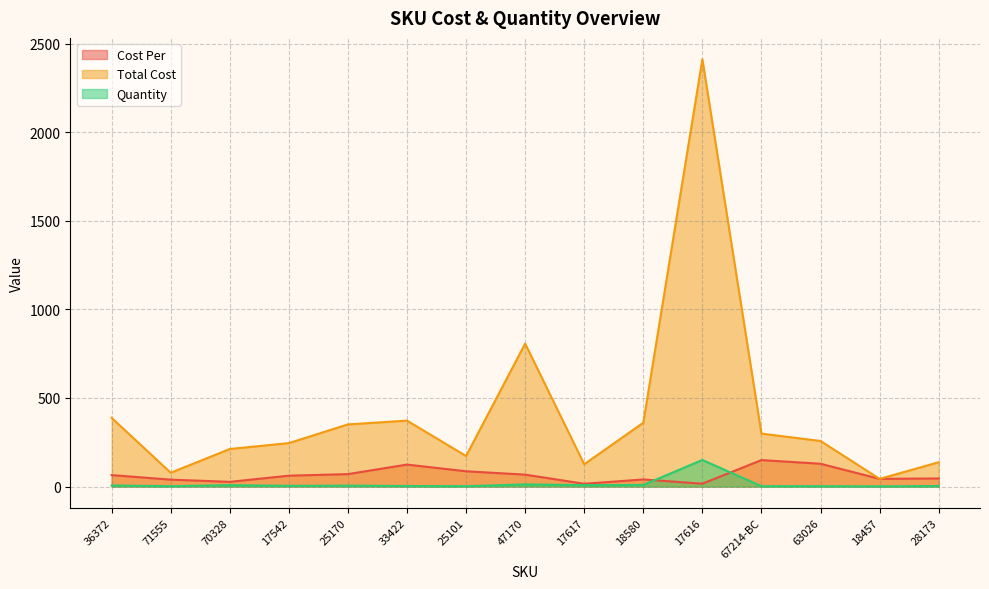

What are all the series names shown in the legend?

Cost Per, Total Cost, Quantity